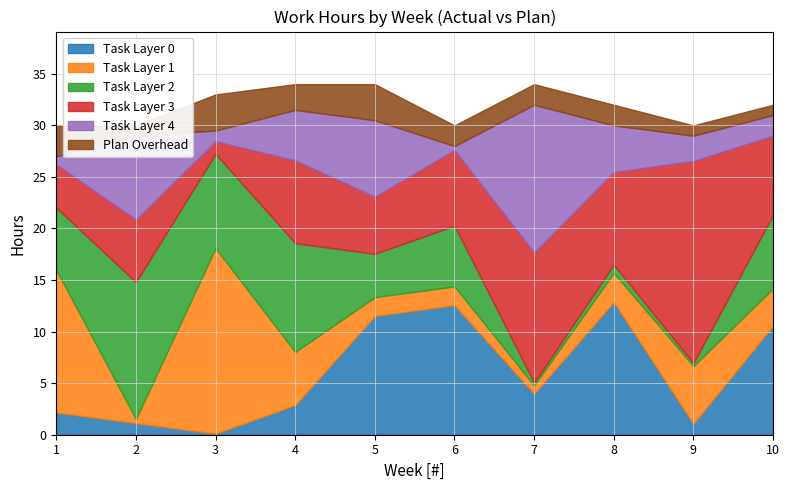

Is the value of Plan Hours at Week 4 greater than the value of Actual Hours at Week 4?

Yes